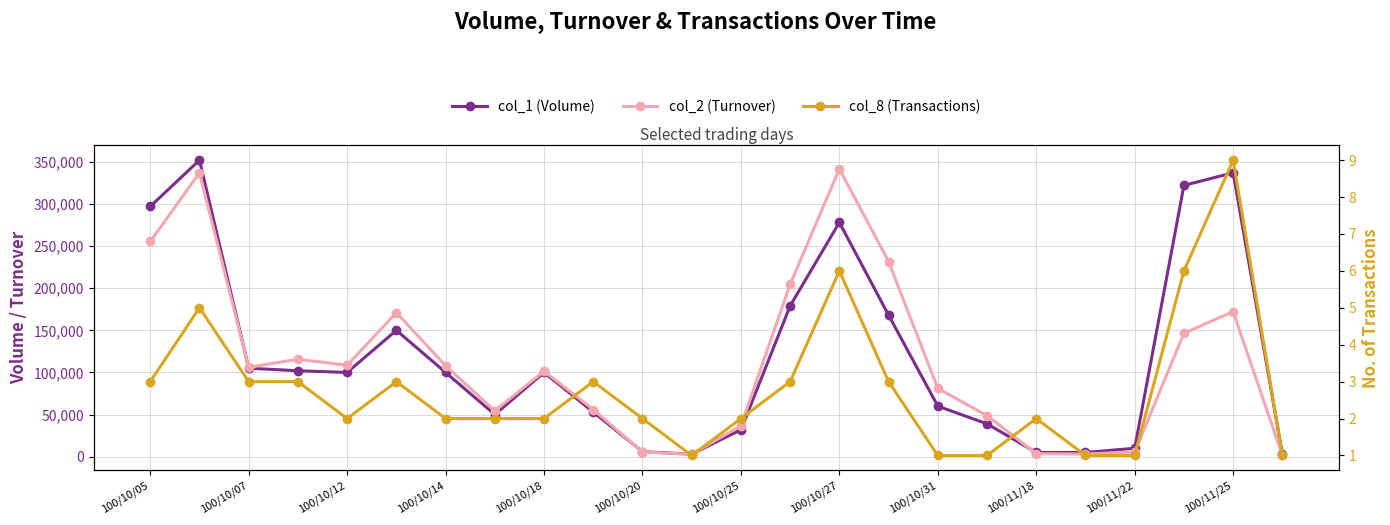

What is the minimum value shown in the chart?

1